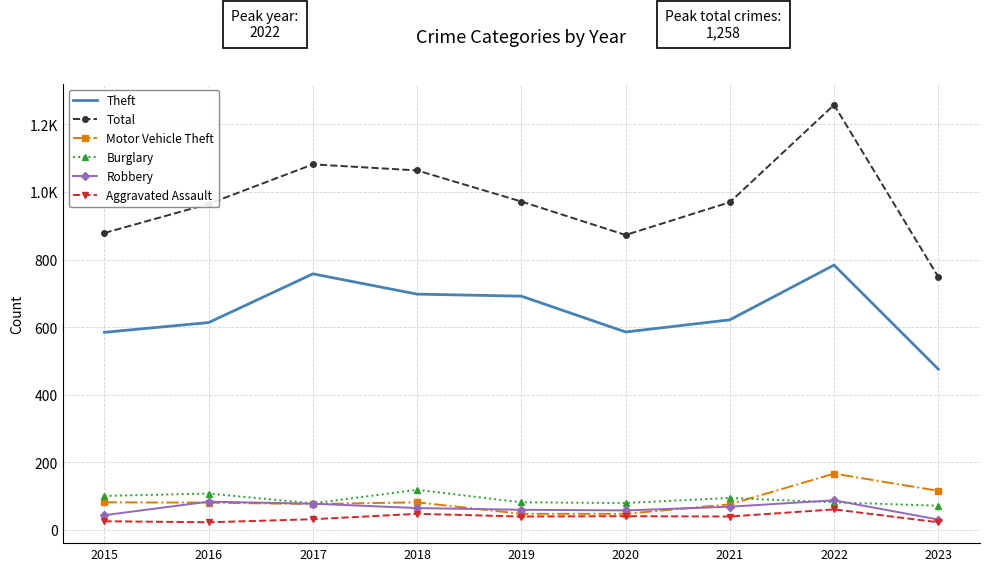

True or false: Total and Motor Vehicle Theft intersect in this chart.

False